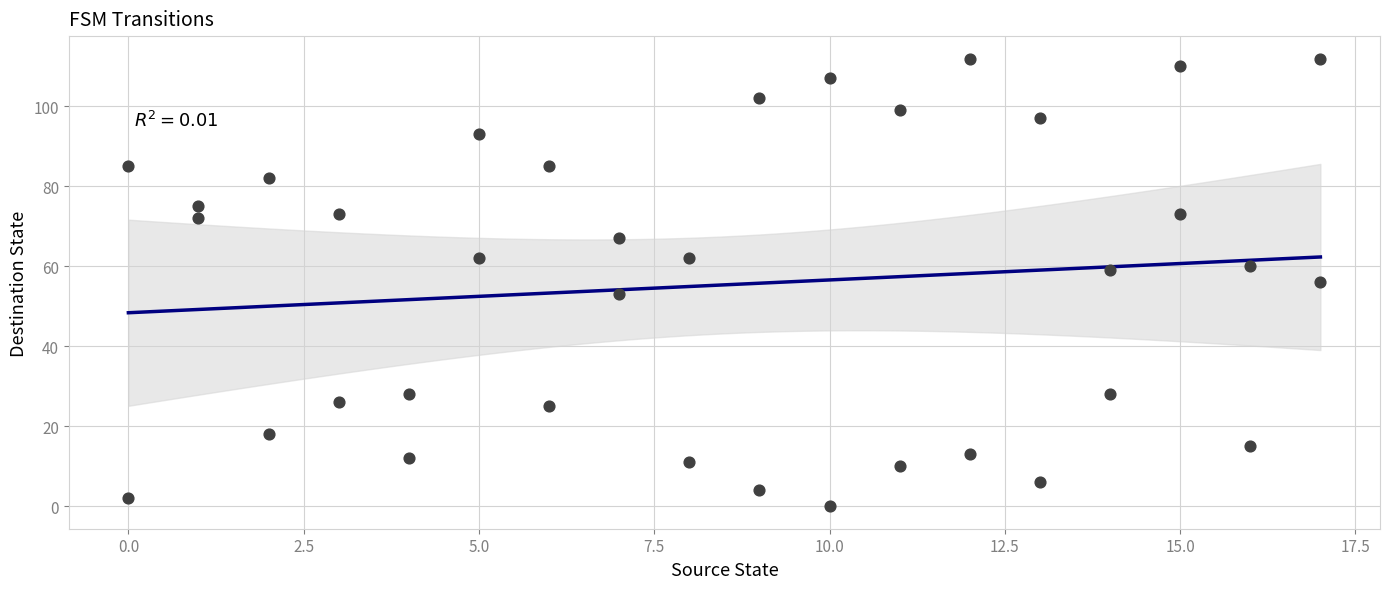

What is the range of Y values (max minus min)?

112